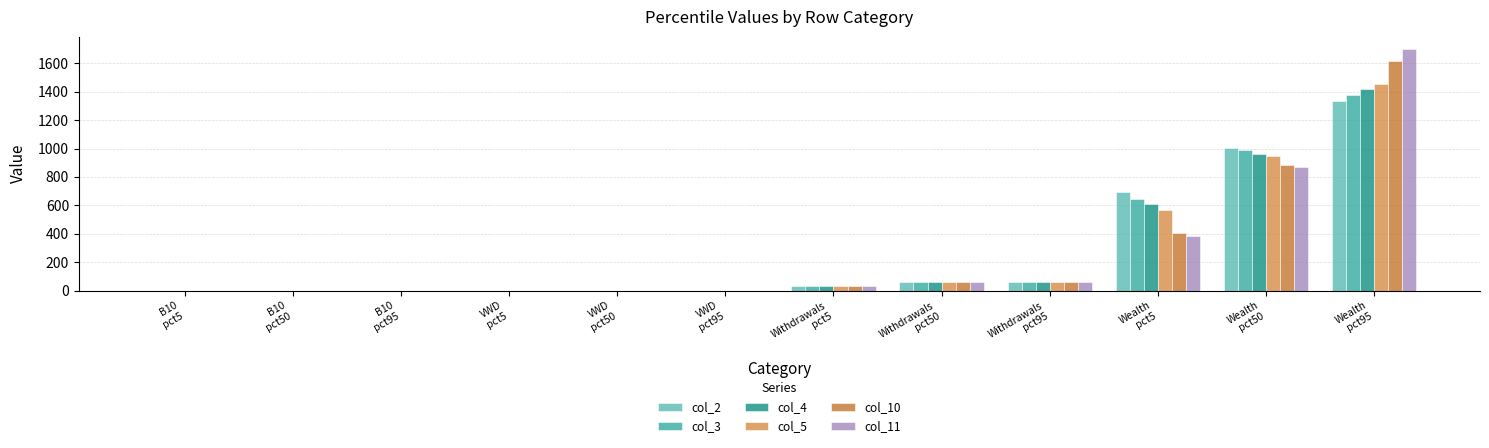

What is the maximum value for col_3?

1374.5